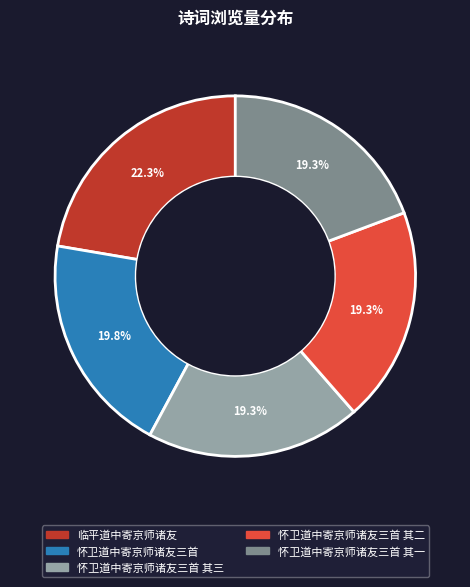

Does any single category account for the majority?

No